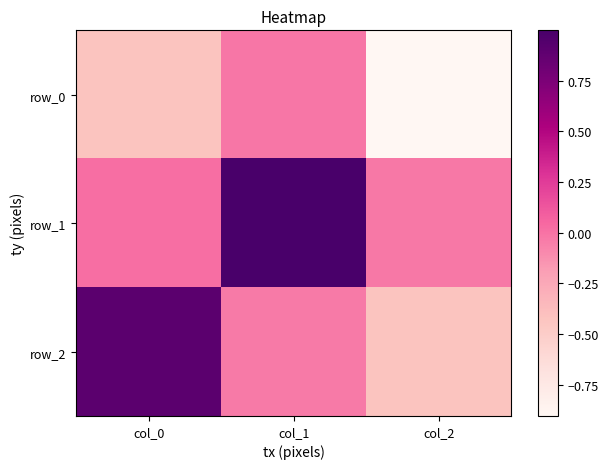

What is the minimum value for row_0?

-0.9